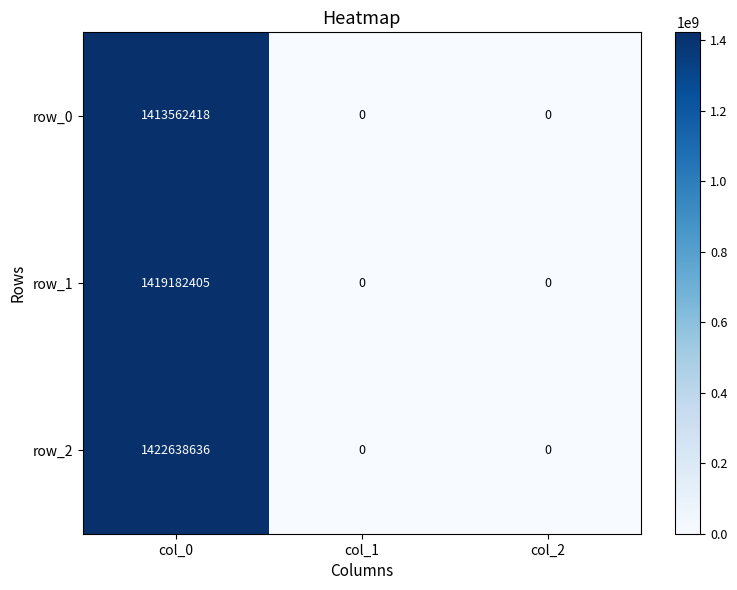

Is it true that row_2 equals 547190143 at col_2?

False